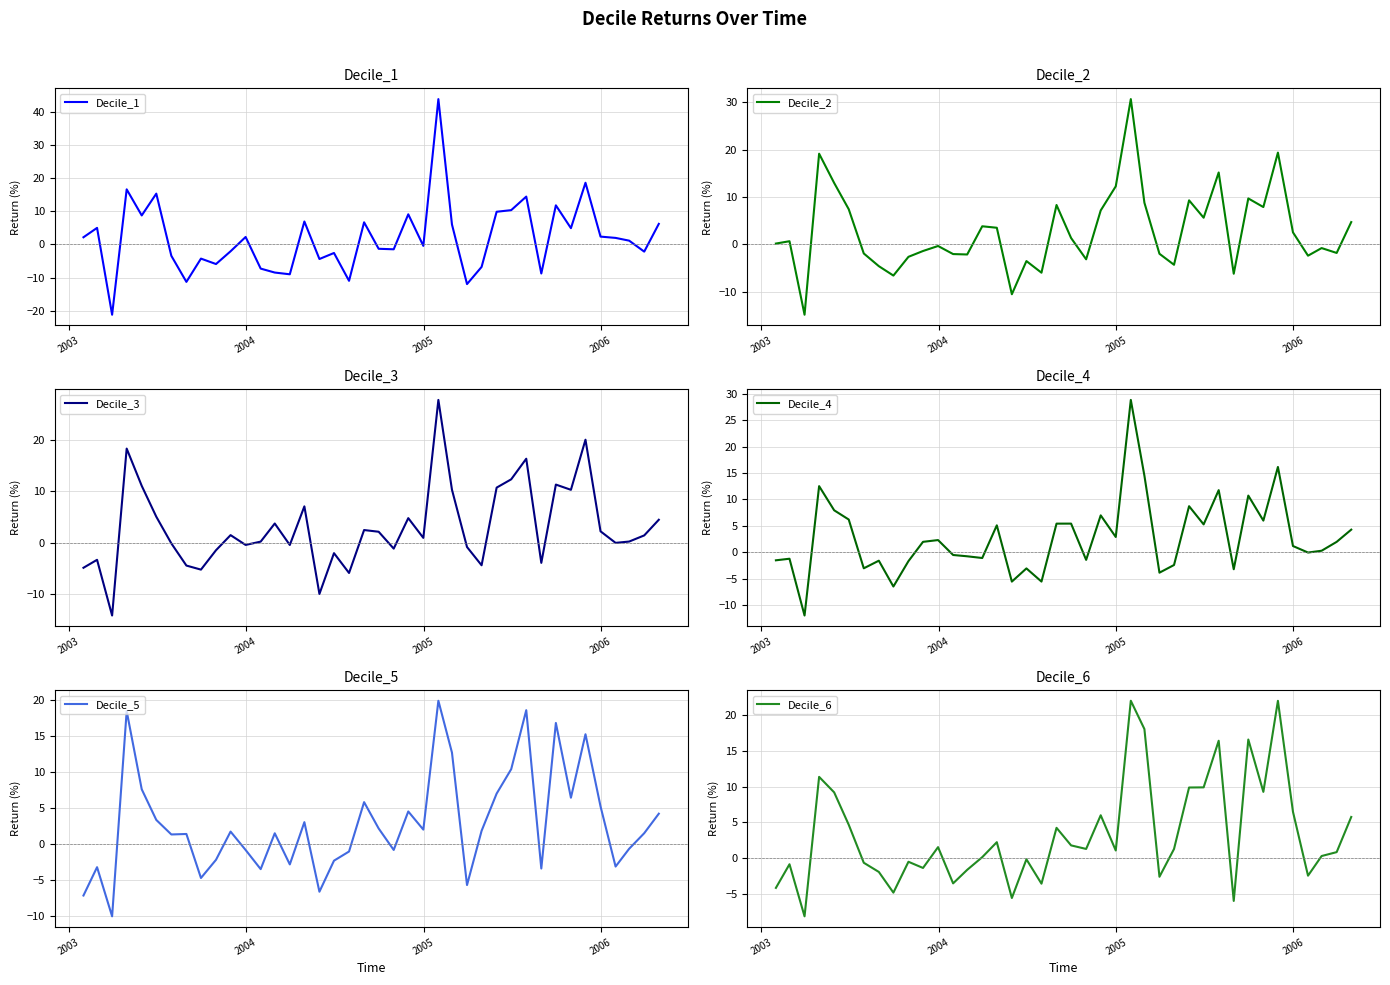

What is the maximum value for Decile_1?

43.8